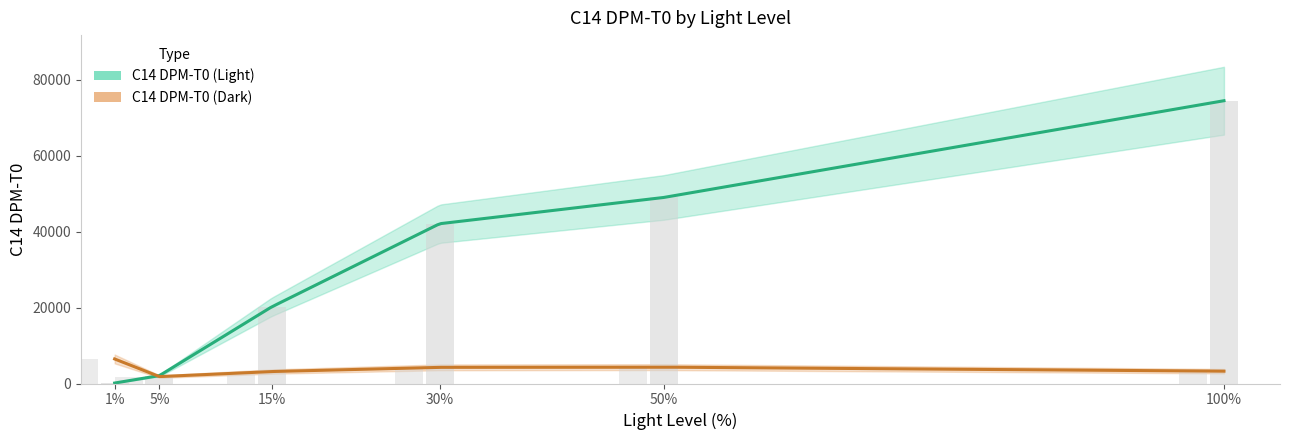

At which category is the sum across all series the highest?

100%